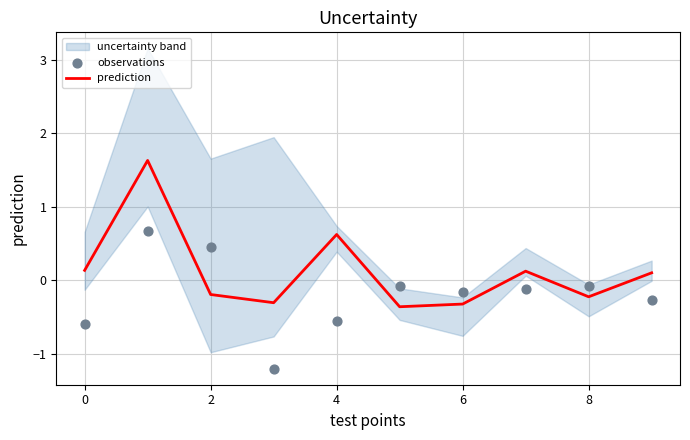

What is the maximum value for prediction?

1.6